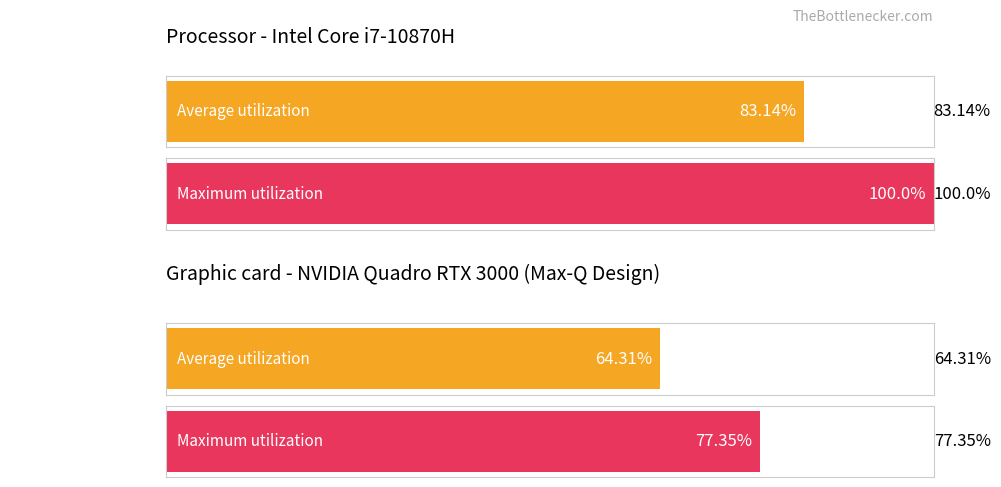

Does the chart contain any negative values?

No